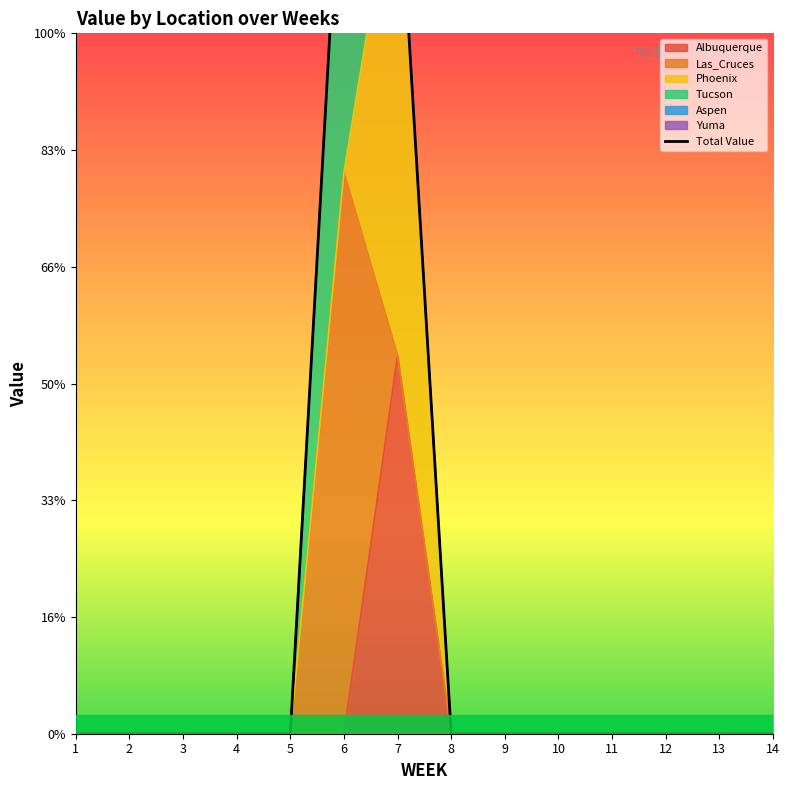

Which has a higher value, 3 or 12?

3